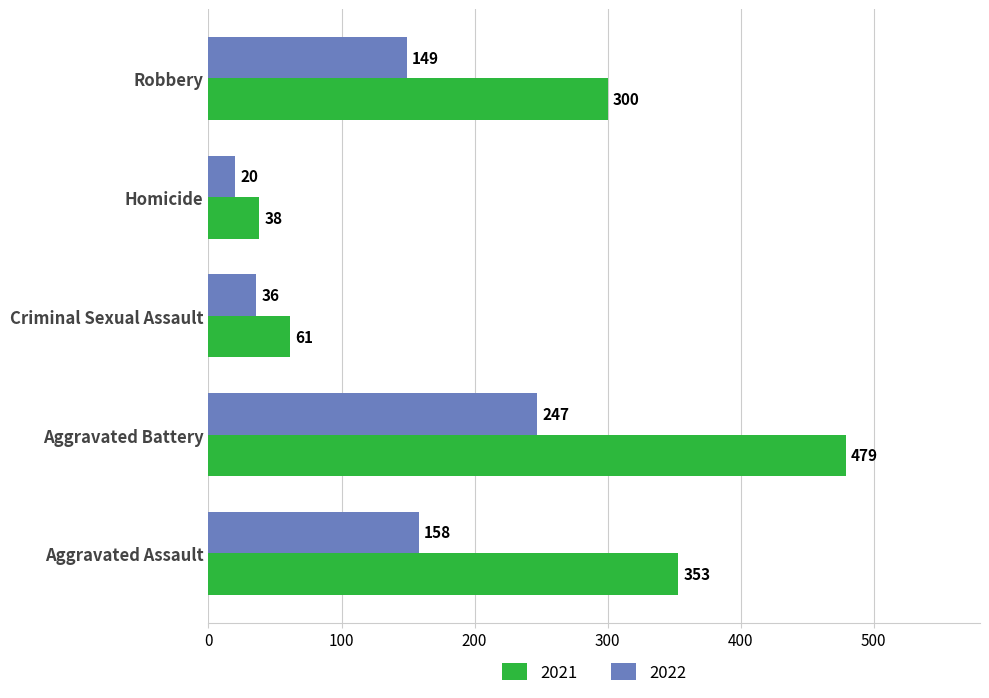

Rank the series by their maximum value, from highest to lowest.

2021, 2022